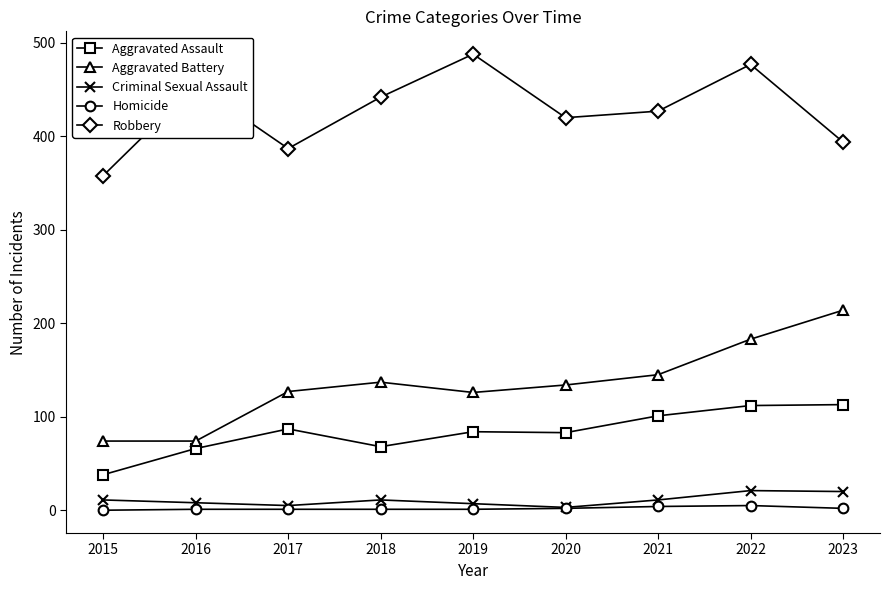

At which category is the sum across all series the highest?

2022